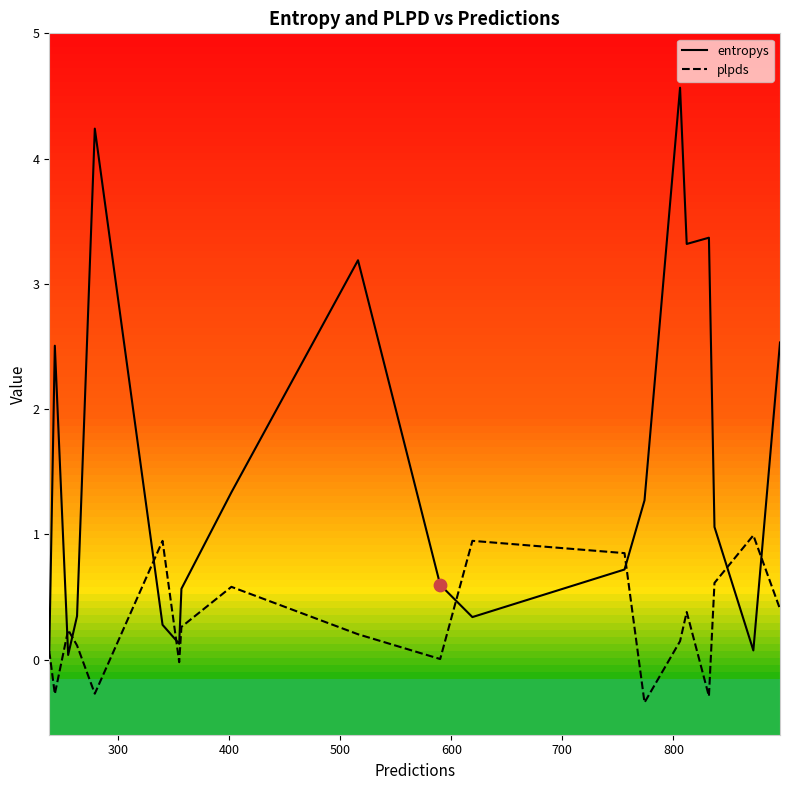

Which series has the largest total across all categories?

entropys